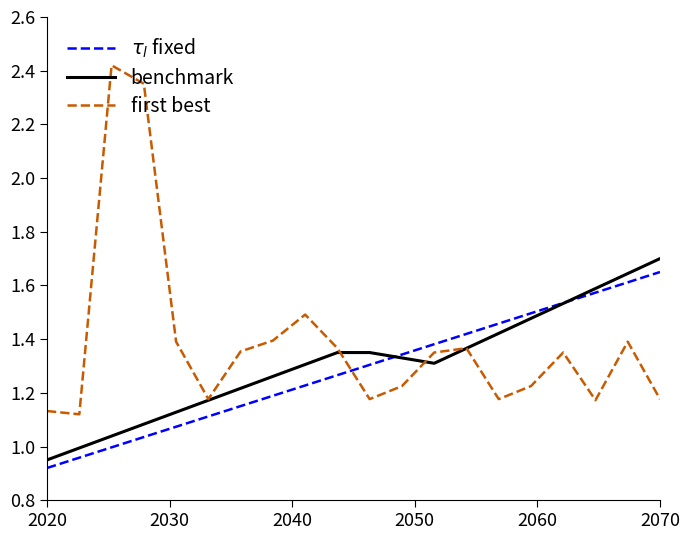

Is this an area chart (filled region under the line)?

No